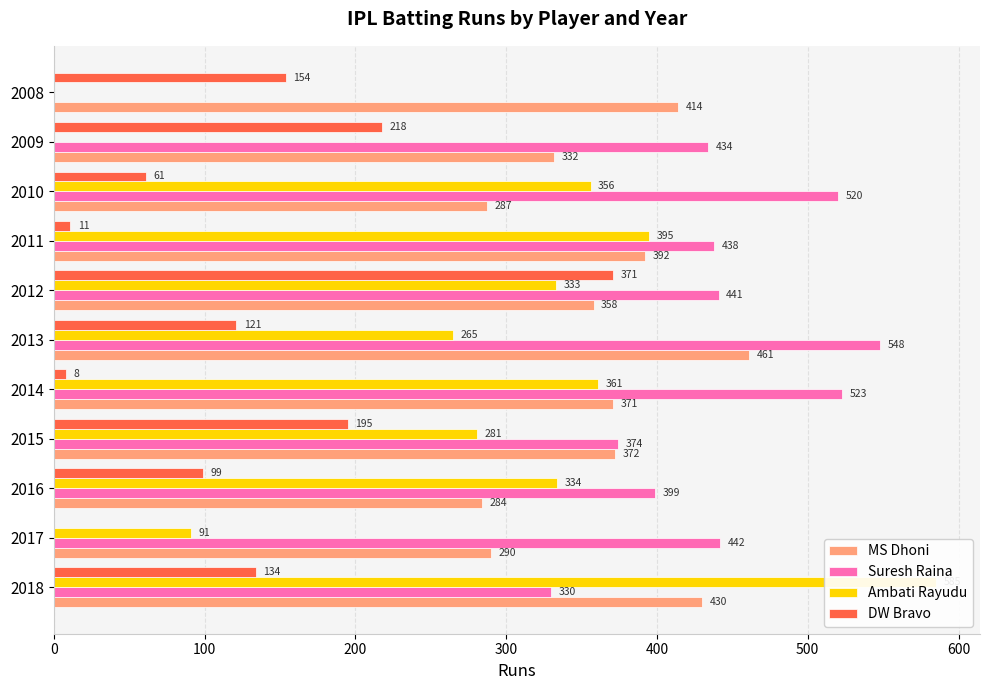

Is the value of Ambati Rayudu at 500 greater than the value of Suresh Raina at 500?

No